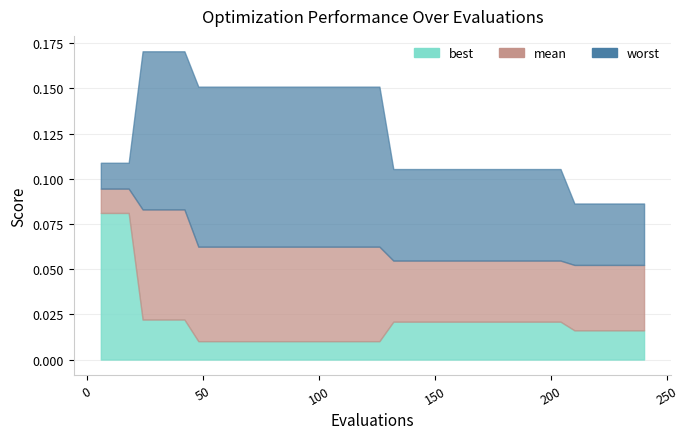

True or false: worst and best intersect in this chart.

False